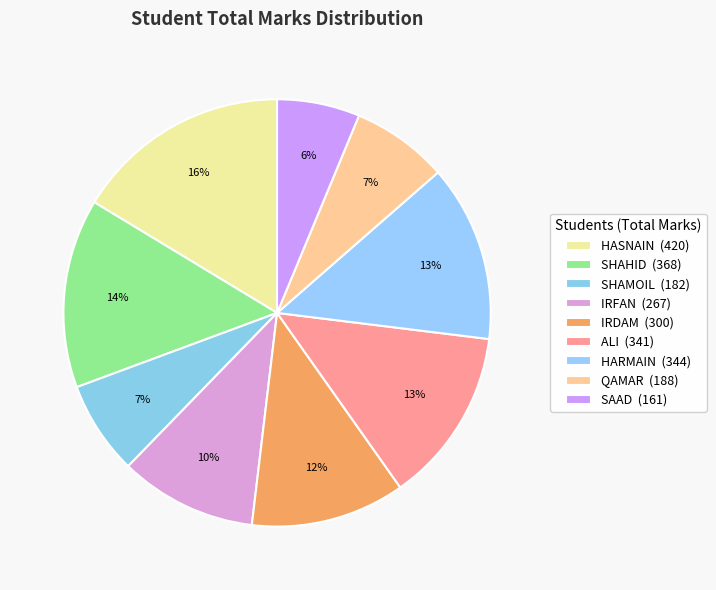

What percentage is the ALI slice, to the nearest percent?

13%